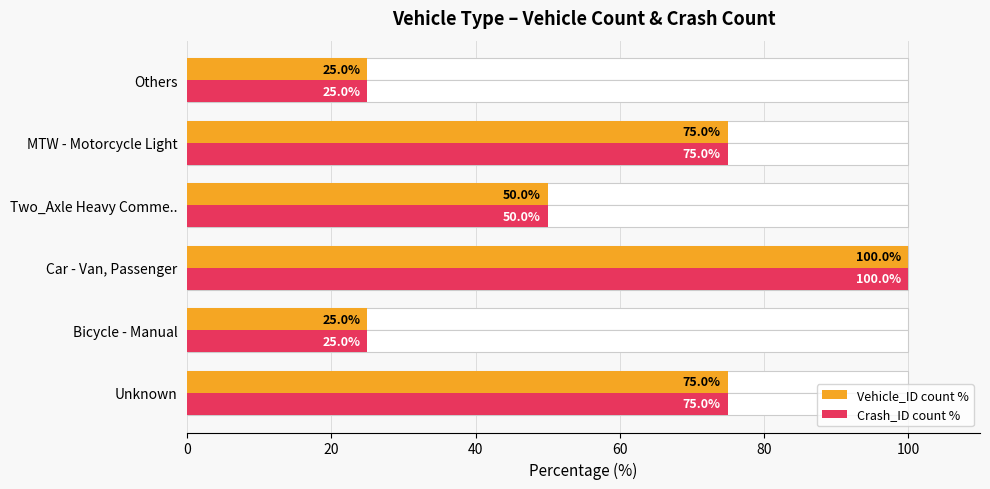

The value of Crash_ID count % at Unknown is 116. True or false?

False